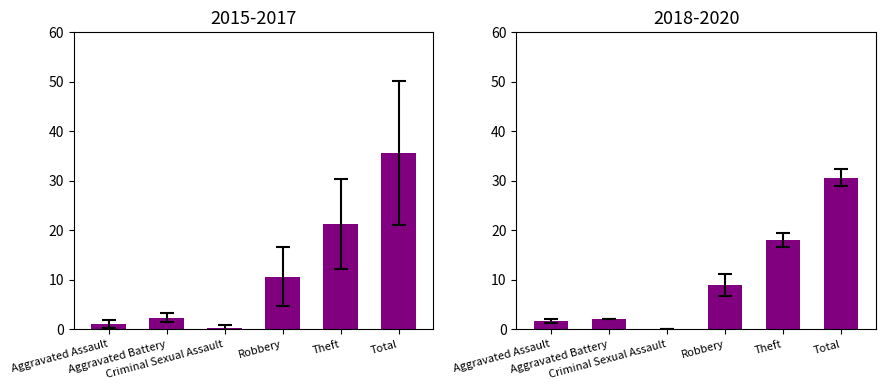

What is the difference between the second highest and minimum values in the 2019 series?

18.0